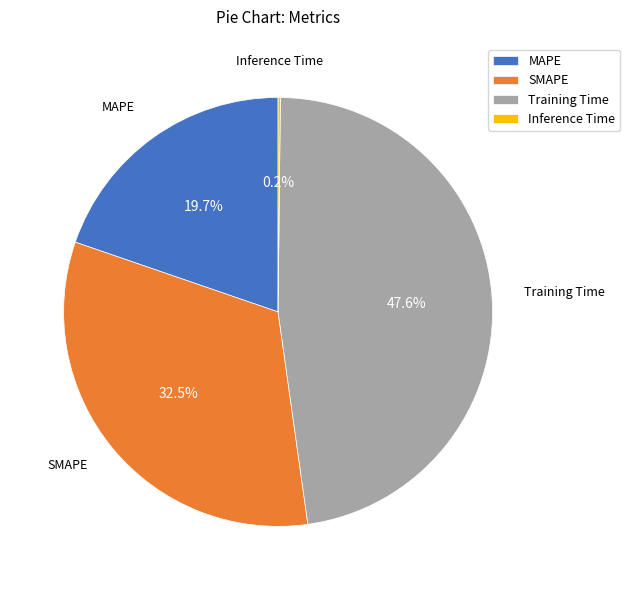

What is the total percentage of Training Time and SMAPE?

80.1%